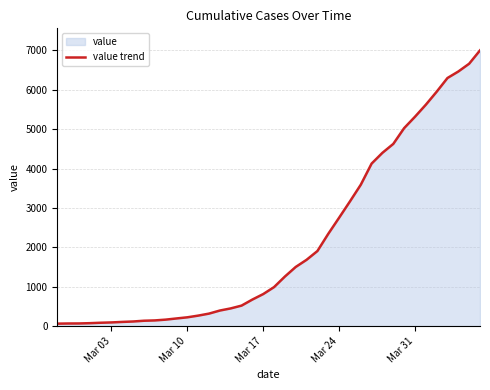

The chart shows a value of 95 at Mar 03. True or false?

True